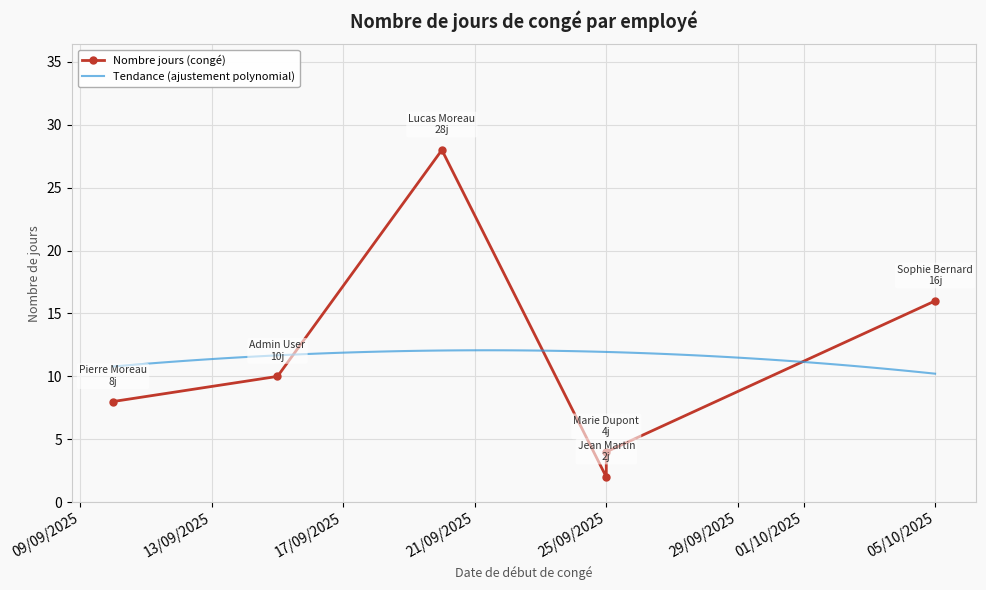

What is the greatest value displayed?

28